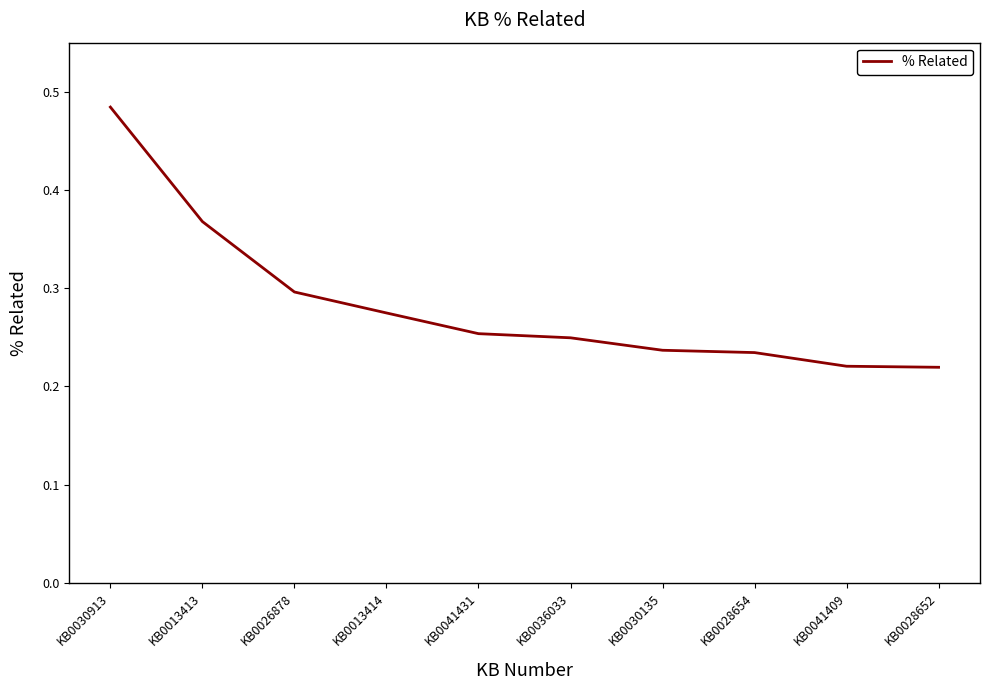

Which category has the highest value across all series?

KB0030913